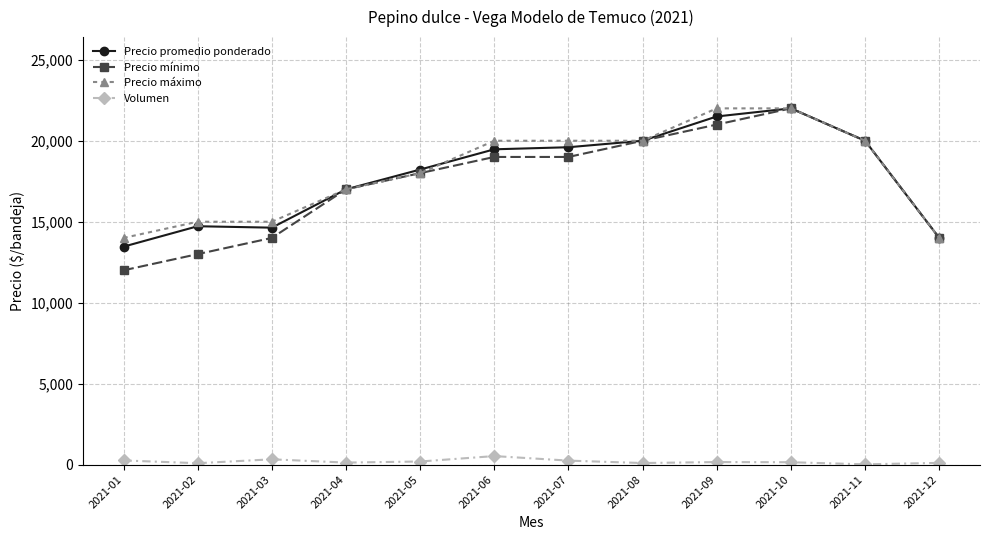

What is the total value across all series at 2021-02?

42812